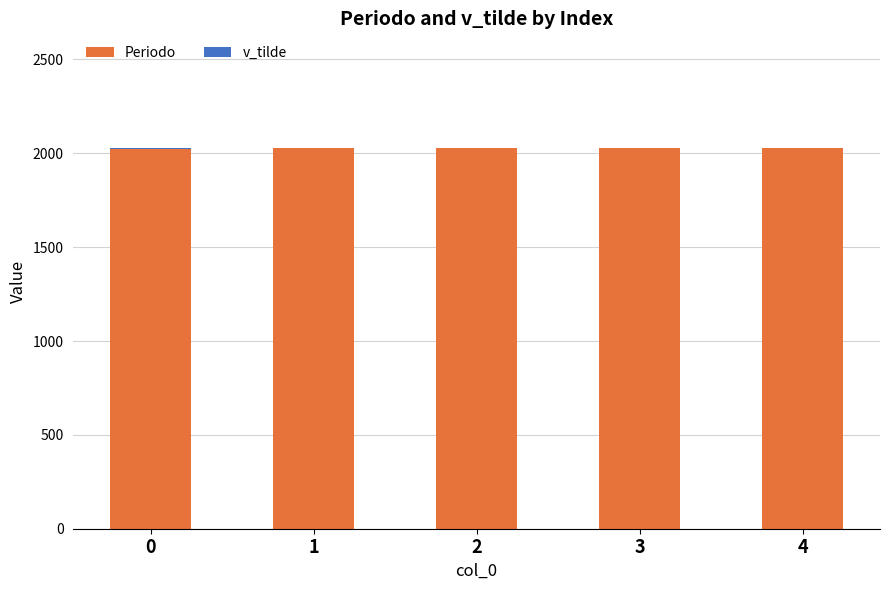

What is the maximum value for Periodo?

2029